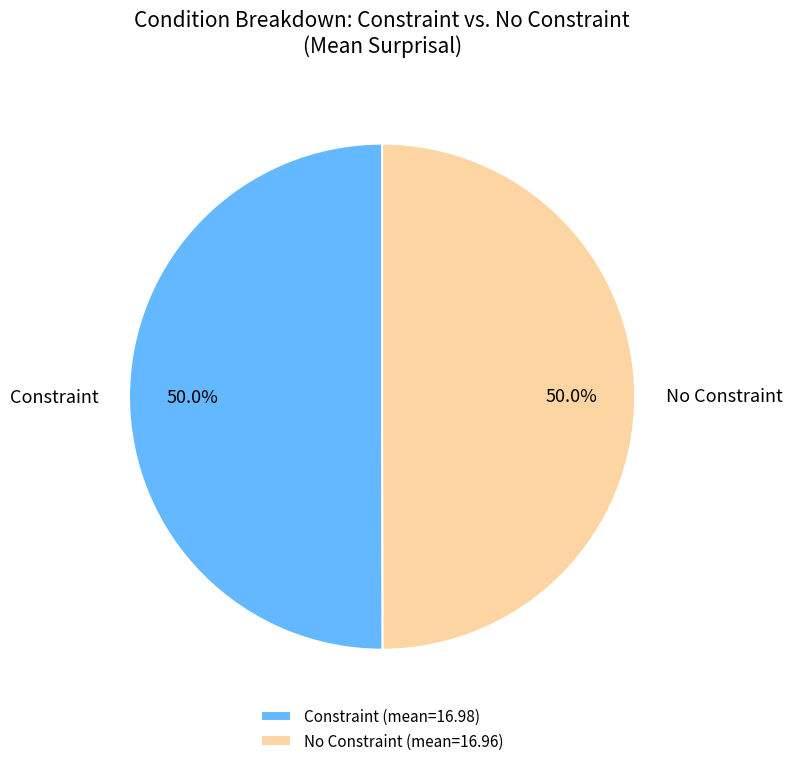

Do No Constraint and Constraint together represent more than half of the pie?

Yes